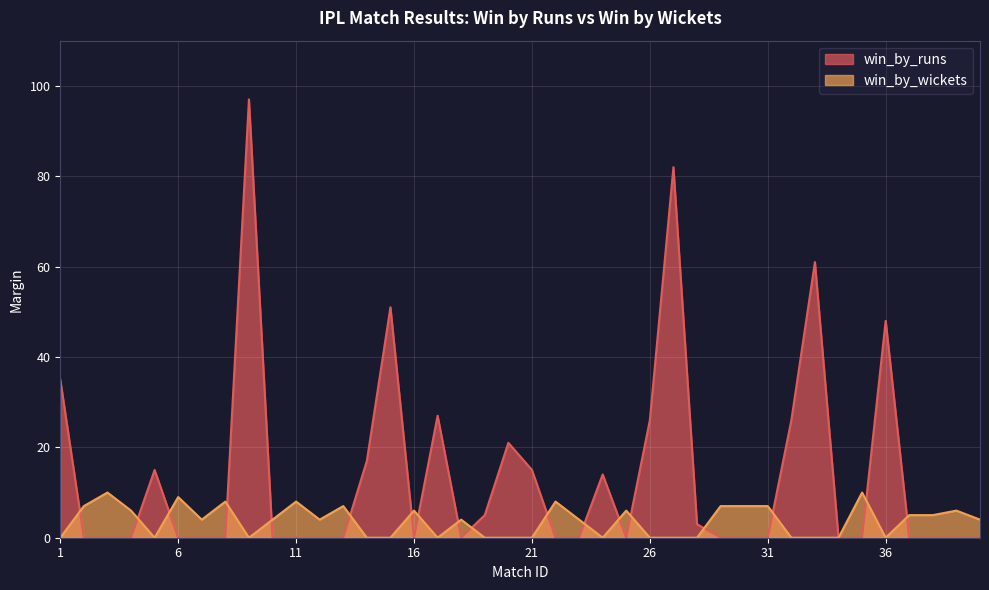

List the series in order of their overall mean, highest first.

win_by_runs, win_by_wickets